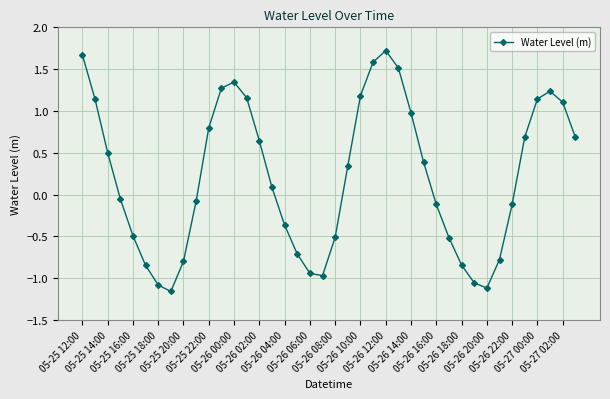

How many interior local valleys (lower than both neighbors) does the data have?

3